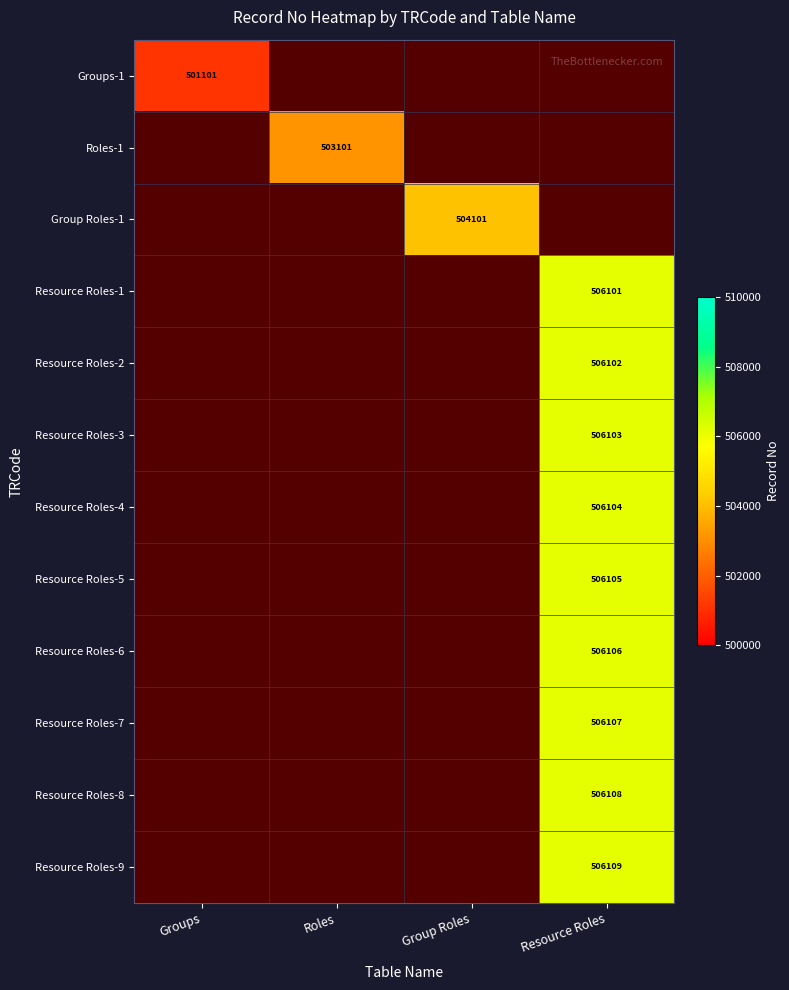

At which category does the chart reach its minimum across all series?

Groups